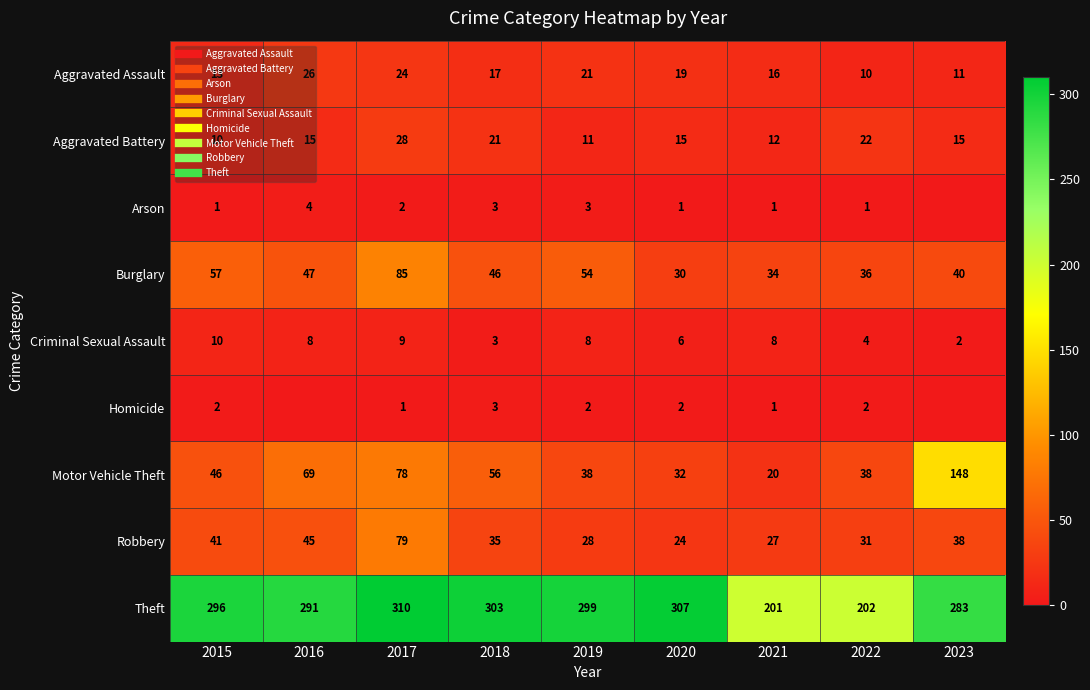

How many data points in Burglary are above 46?

4